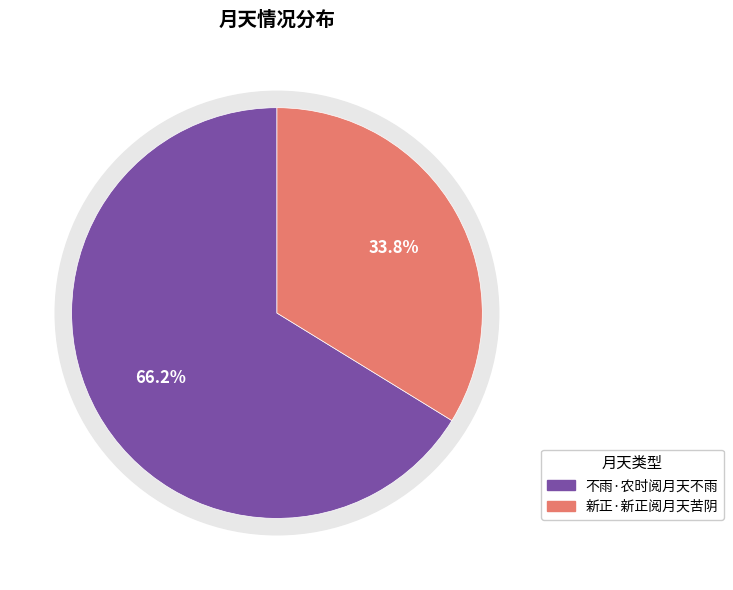

Is it true that 不雨·农时阅月天不雨 is 66% of the pie?

True